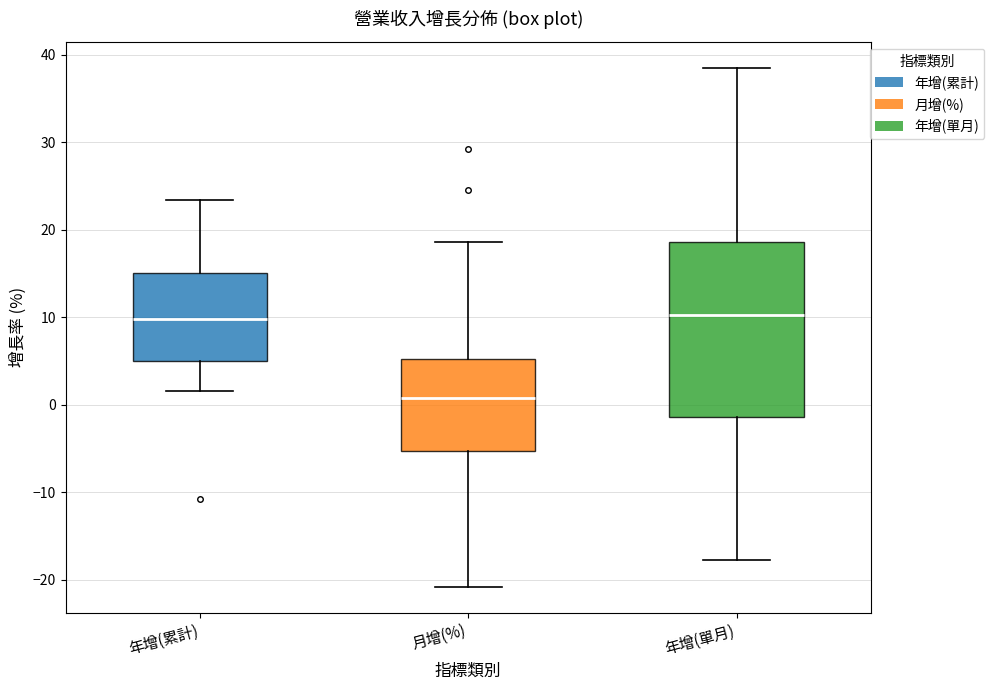

Where is the lower edge of the box for 年增(累計) on the y-axis? The values are not printed on the chart, so give them approximately, as read against the axis.

5